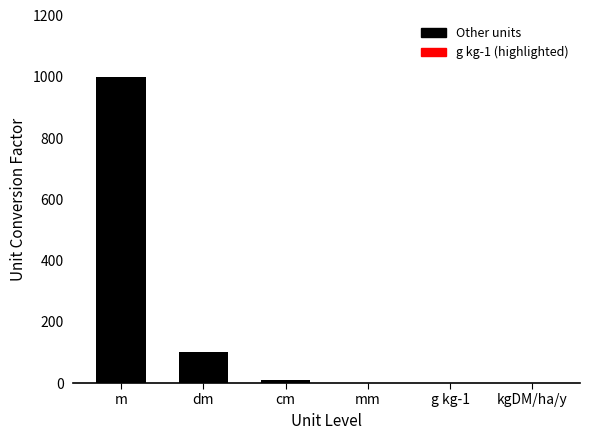

Is it true that the value at m is 1000.0?

True